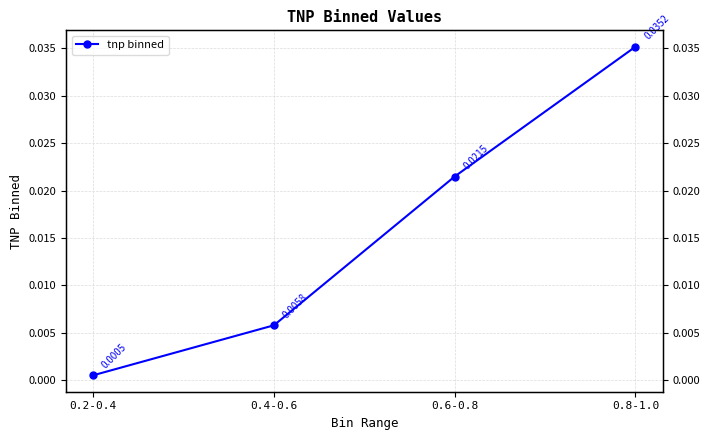

List the labels in order of value, smallest first.

0.2-0.4, 0.4-0.6, 0.6-0.8, 0.8-1.0